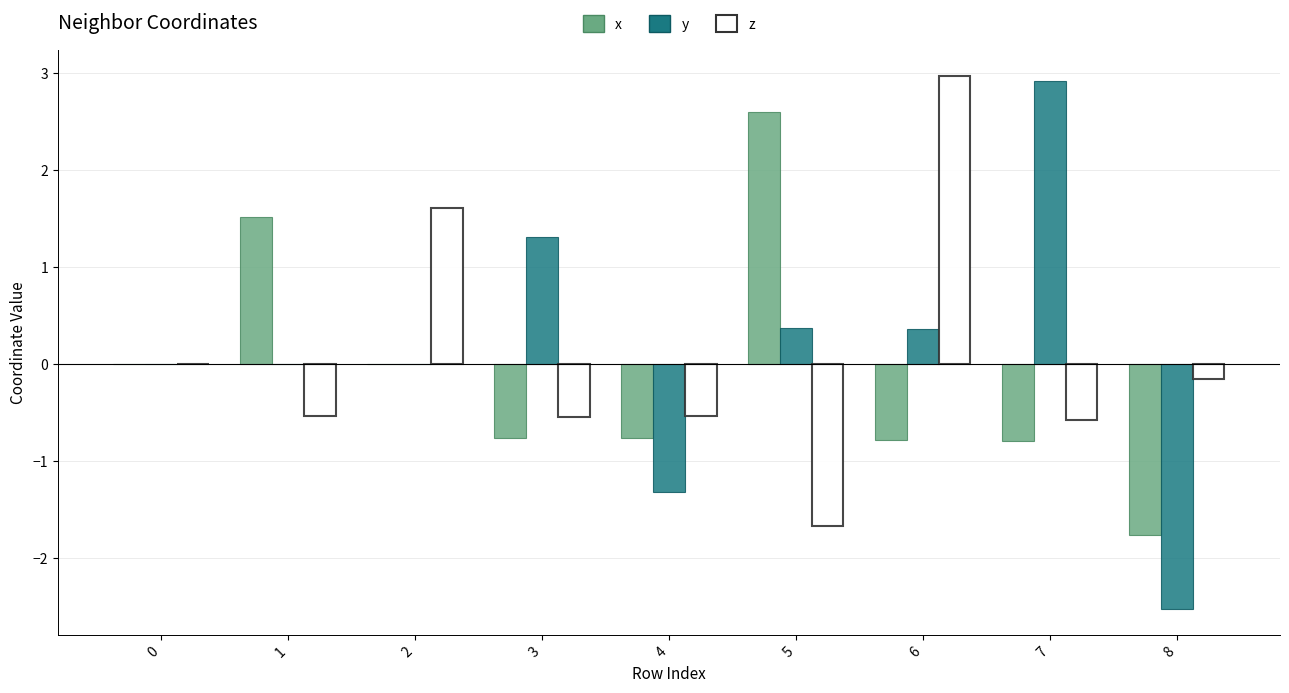

Which category has the highest value in the x series?

5